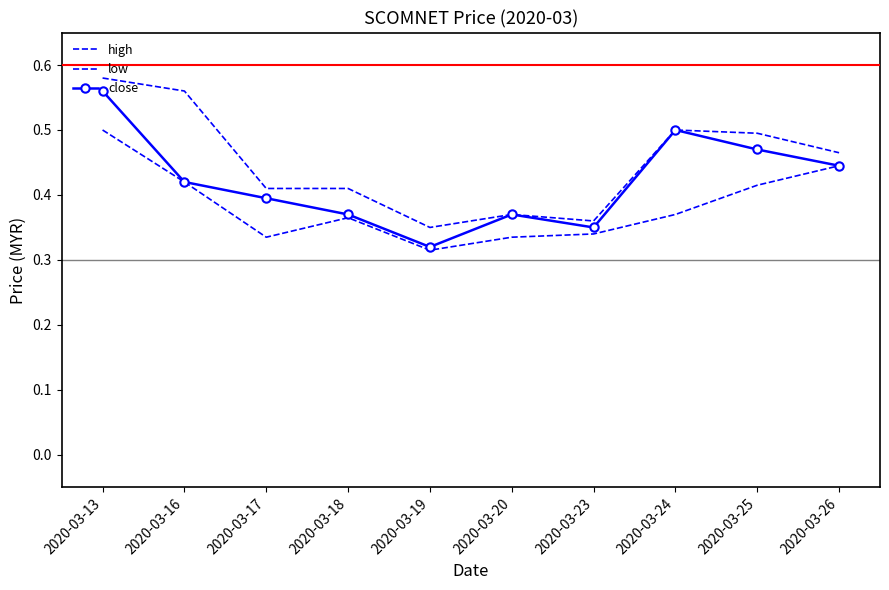

List the labels in order of close value, largest first.

2020-03-13, 2020-03-24, 2020-03-25, 2020-03-26, 2020-03-16, 2020-03-17, 2020-03-18, 2020-03-20, 2020-03-23, 2020-03-19